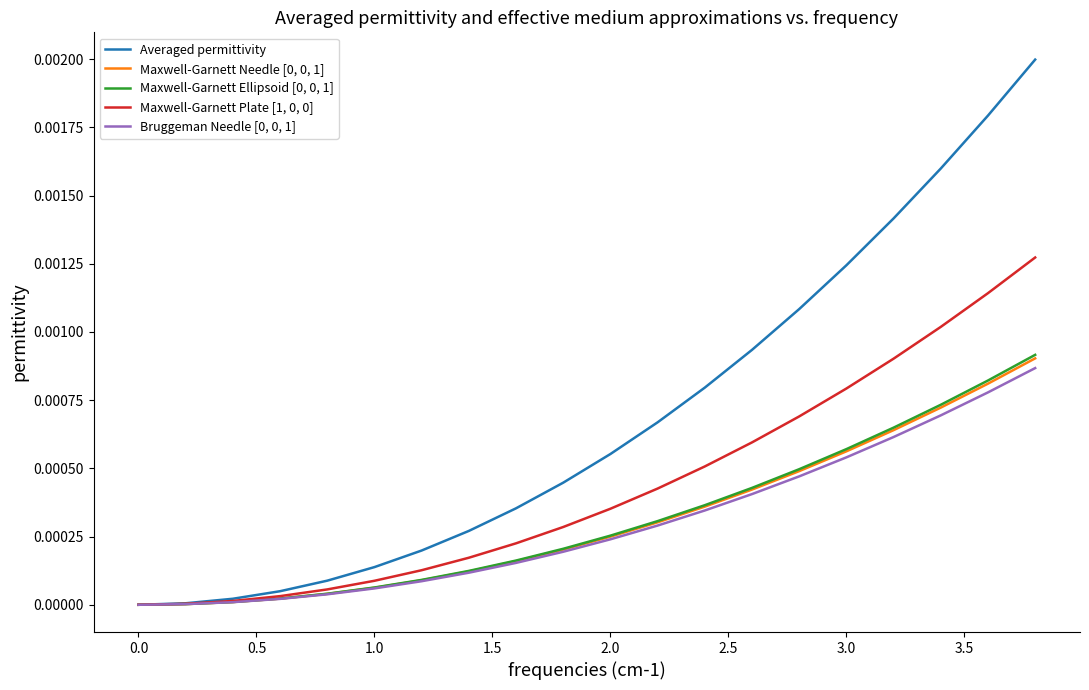

Count the number of data series in this chart.

5